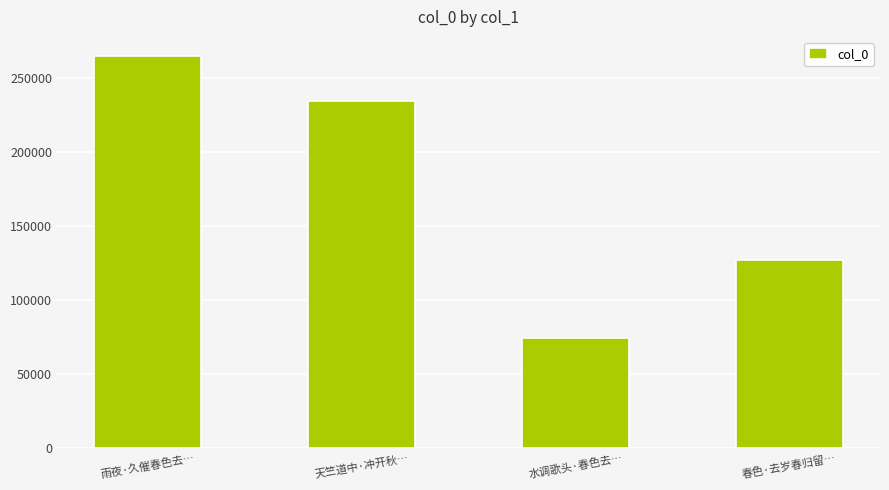

How many data points does each series have?

4